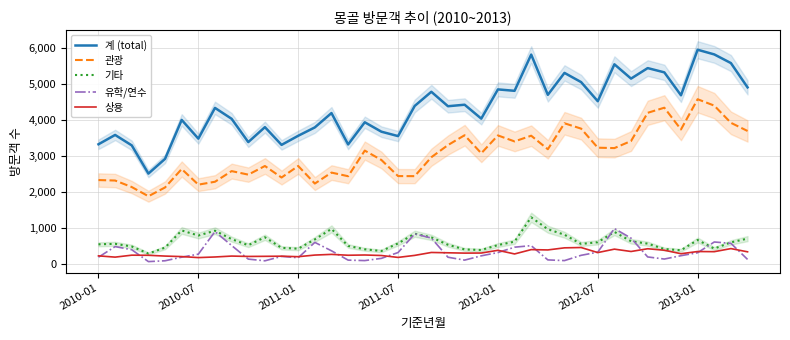

What is the maximum value for 유학/연수?

991